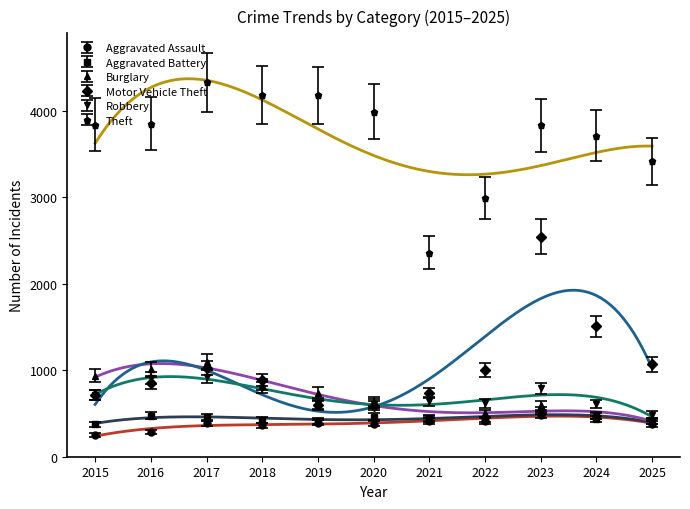

Where does the Robbery series first go above 642?

2015